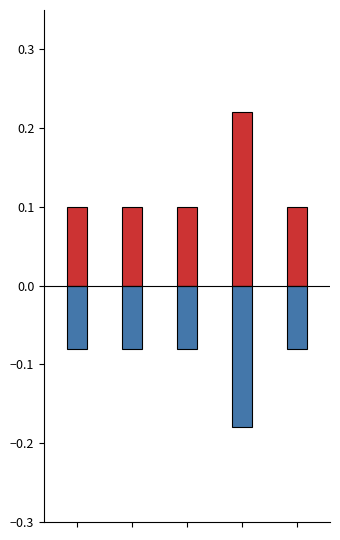

True or false: Base Min has a value of -0.0 at 2.

False